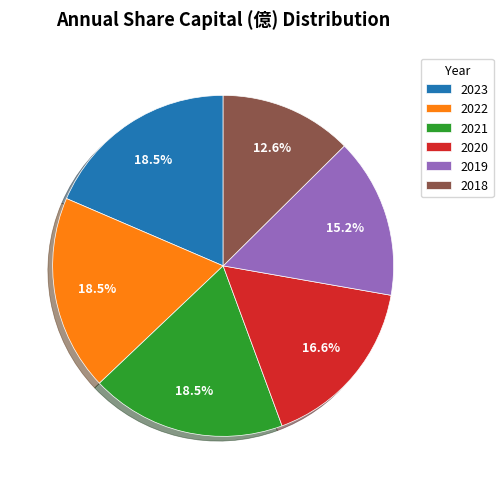

Count the number of slices in the pie.

6